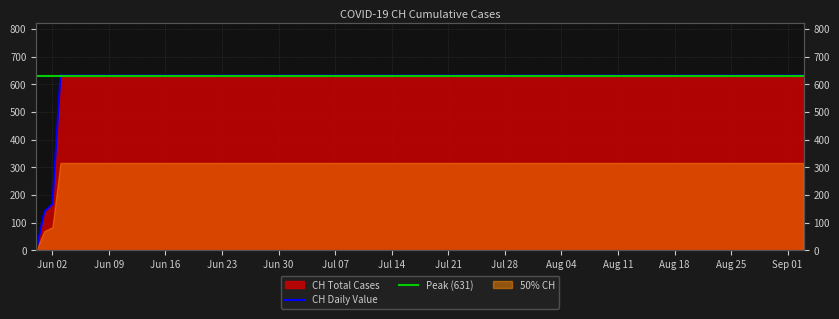

Rank the categories by value from lowest to highest.

2020-05-31, 2020-06-01, 2020-06-02, 2020-06-03, 2020-06-04, 2020-06-10, 2020-06-17, 2020-06-24, 2020-07-01, 2020-07-09, 2020-07-16, 2020-07-23, 2020-07-30, 2020-08-06, 2020-08-13, 2020-08-20, 2020-08-27, 2020-09-03